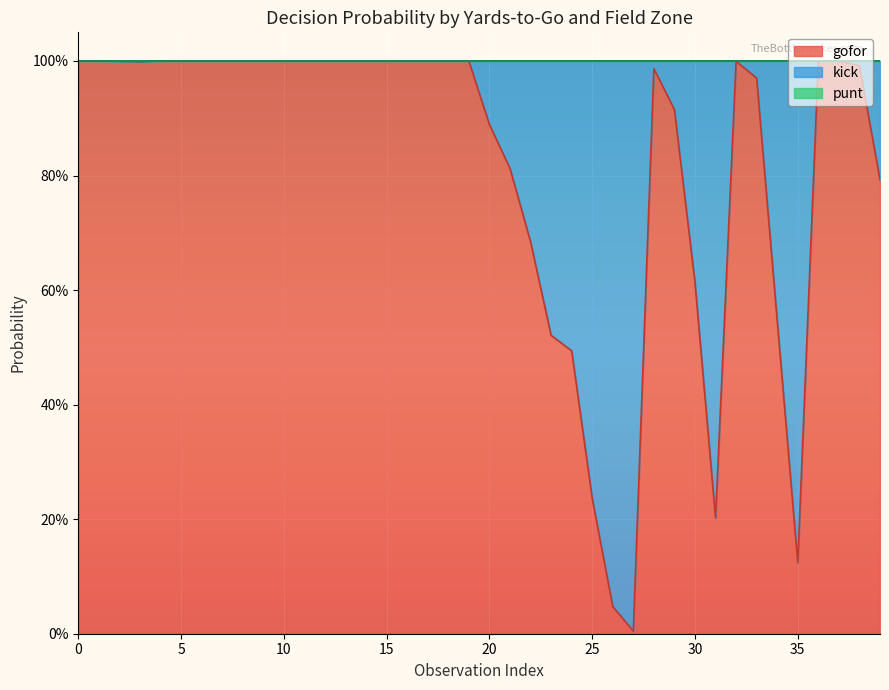

In gofor, how many points are higher than both neighbors (excluding endpoints)?

2